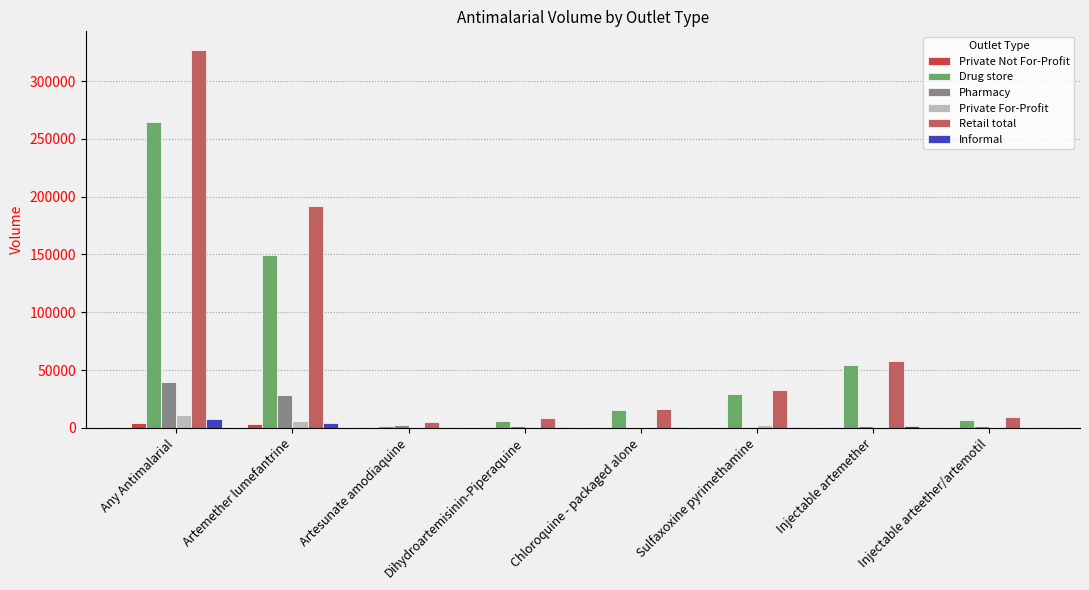

What is the maximum value shown in the chart?

326630.1